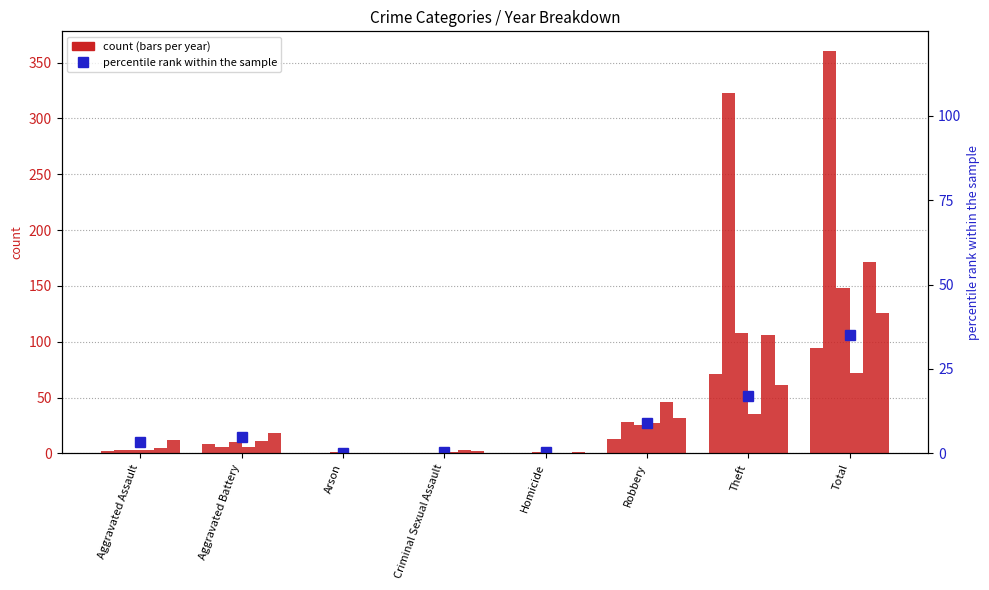

Which label corresponds to the largest value in the chart?

Total